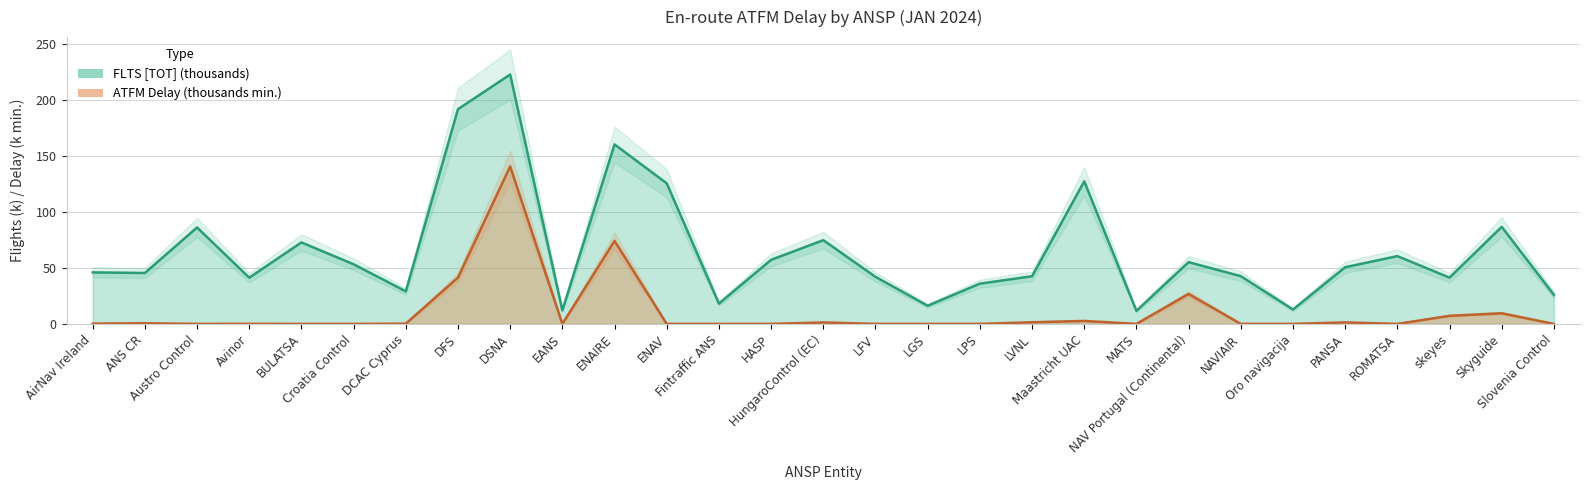

Count the number of categories in the chart.

29